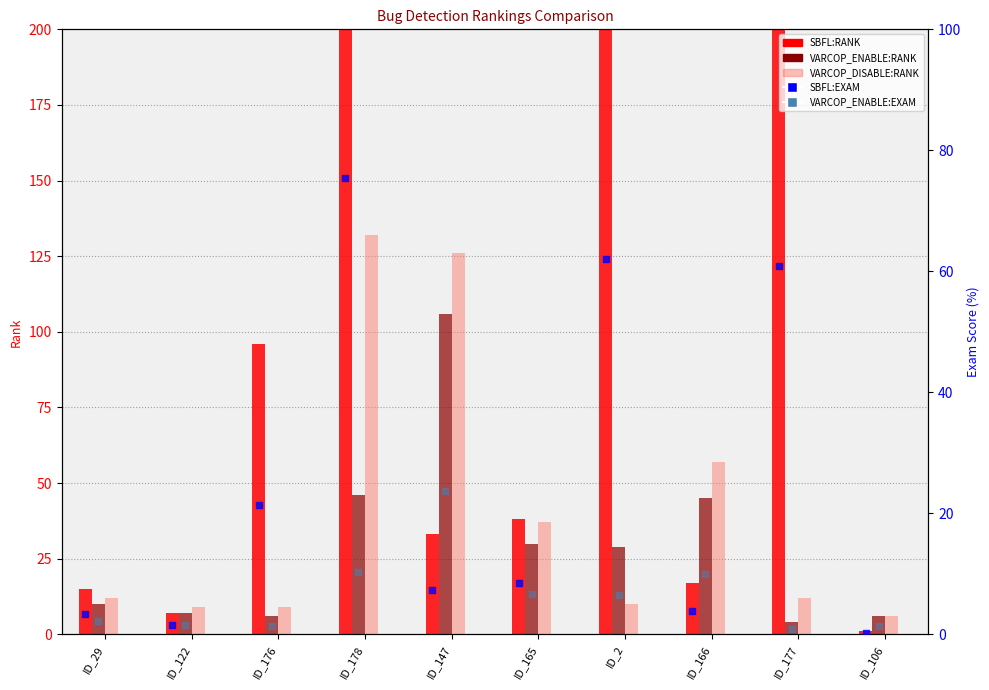

Which series reaches the maximum Y coordinate?

SBFL:RANK